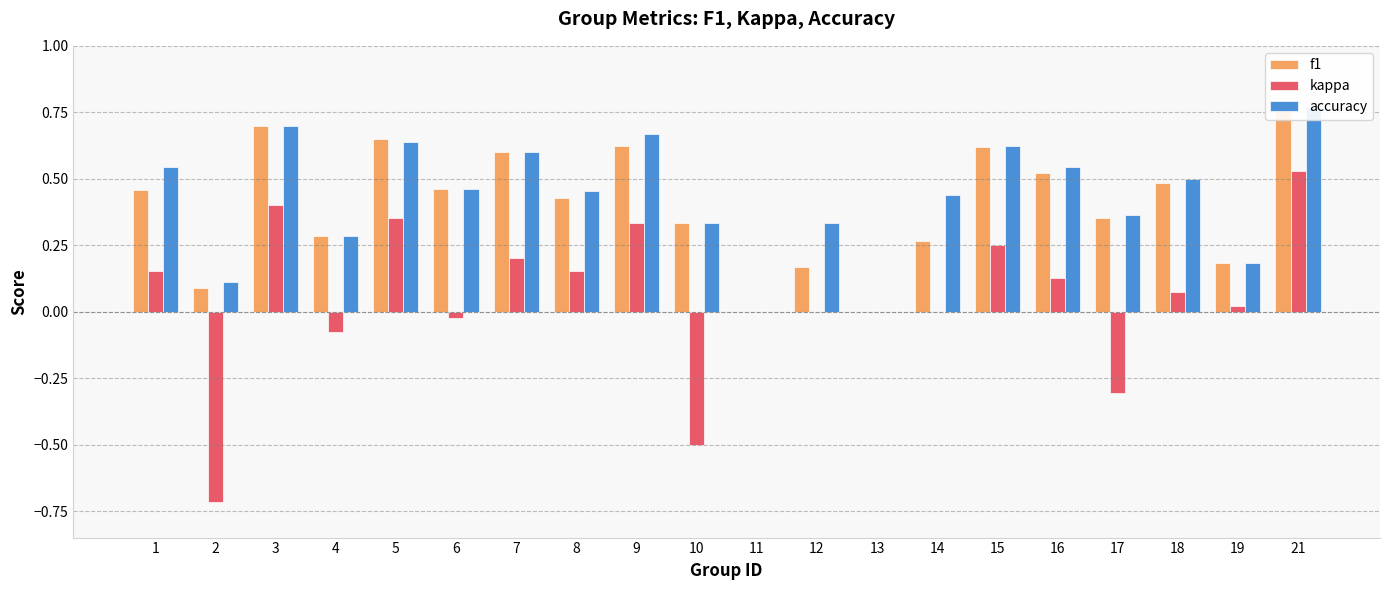

Which category has the lowest value across all series?

2